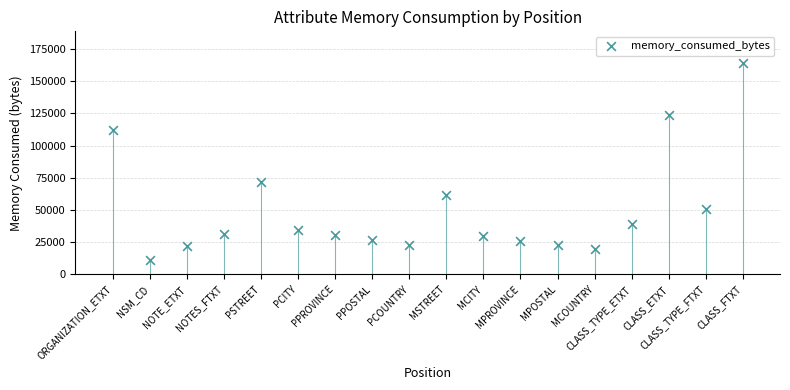

What Y value in the scatter plot is closest to 87769?

72054